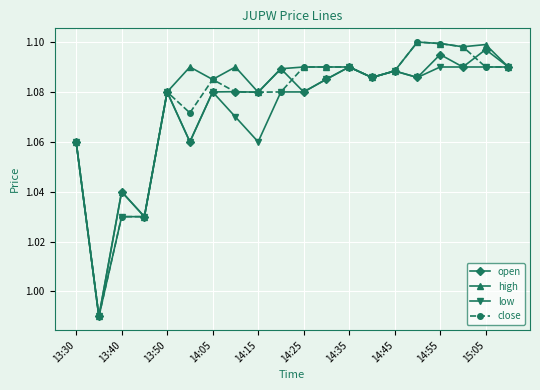

At how many categories does at least one series exceed 1?

19